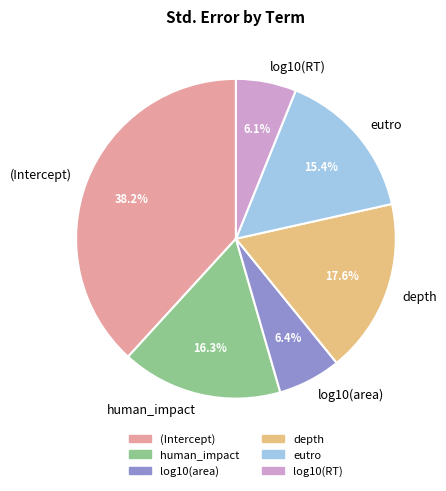

To the nearest percent, what portion does log10(area) represent?

6%